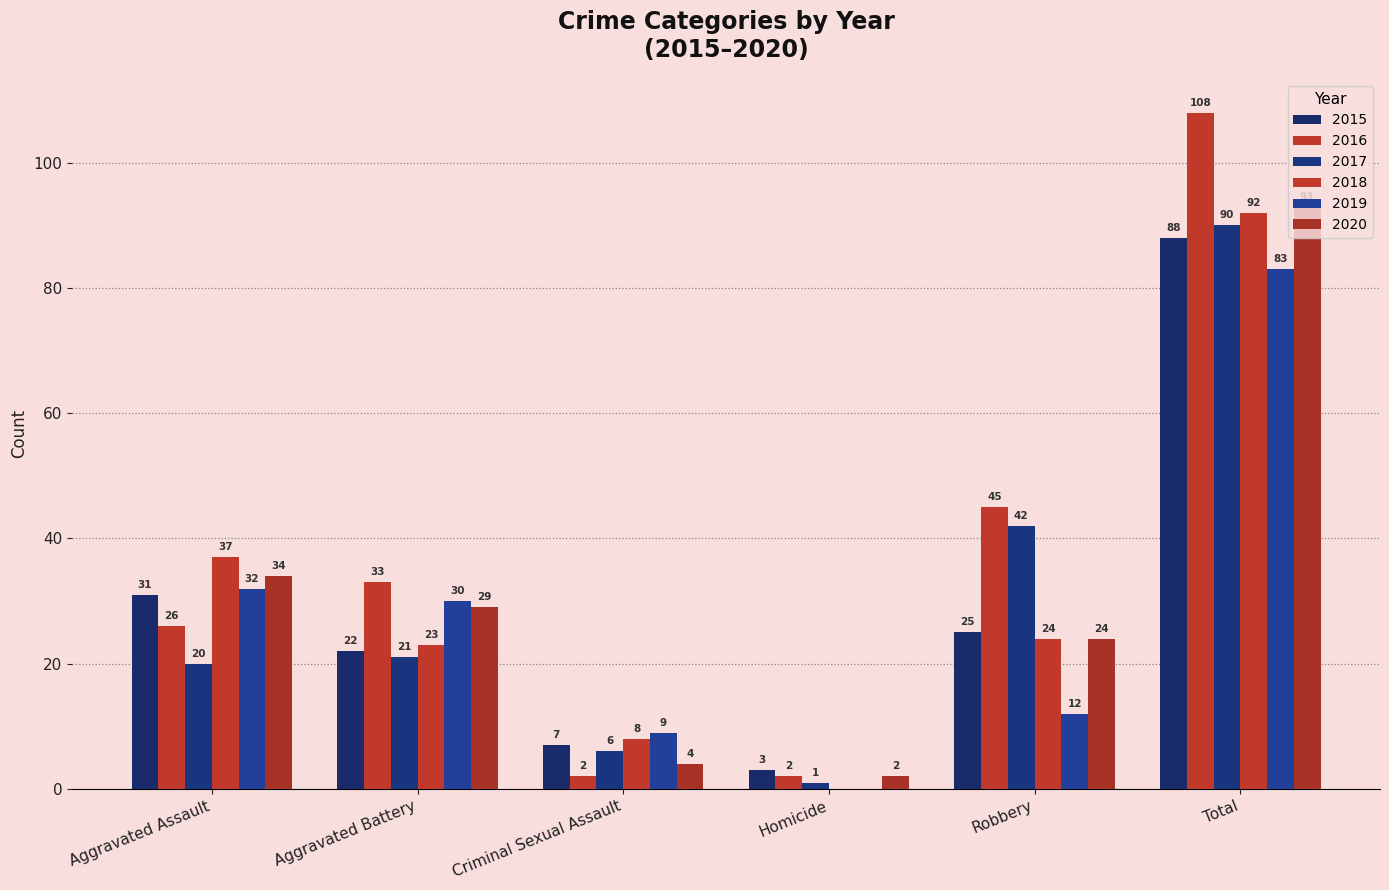

What is the difference between the second highest and minimum values in the 2016 series?

43